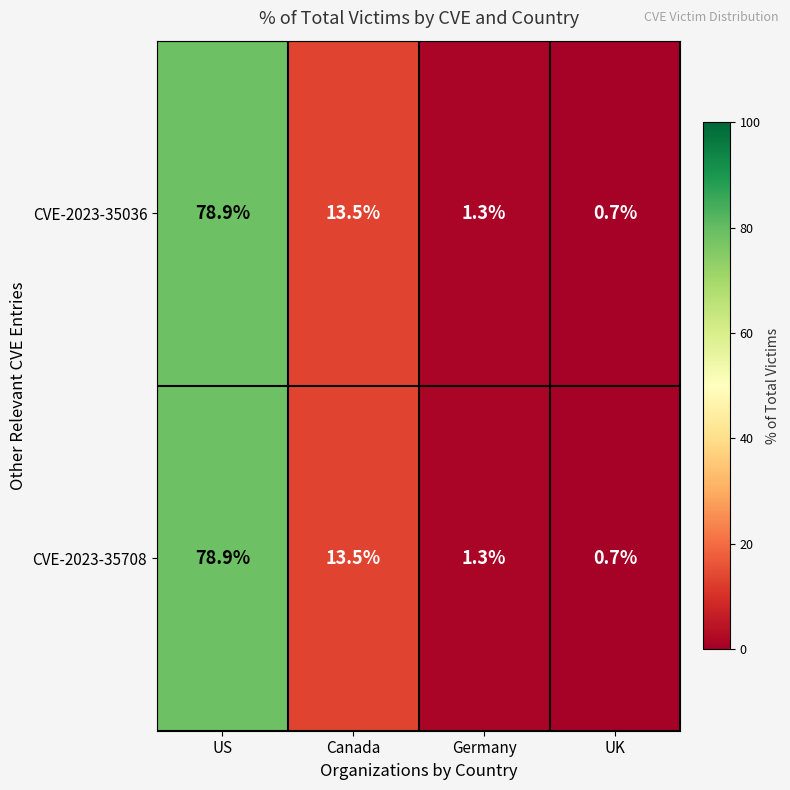

True or false: CVE-2023-35708 has a value of 0.7 at UK.

True